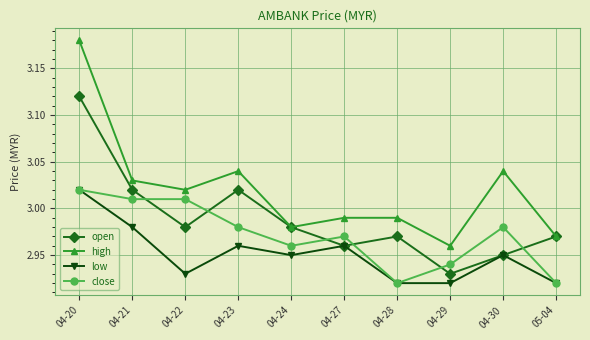

The high series shows 0.7 at 04-20. True or false?

False